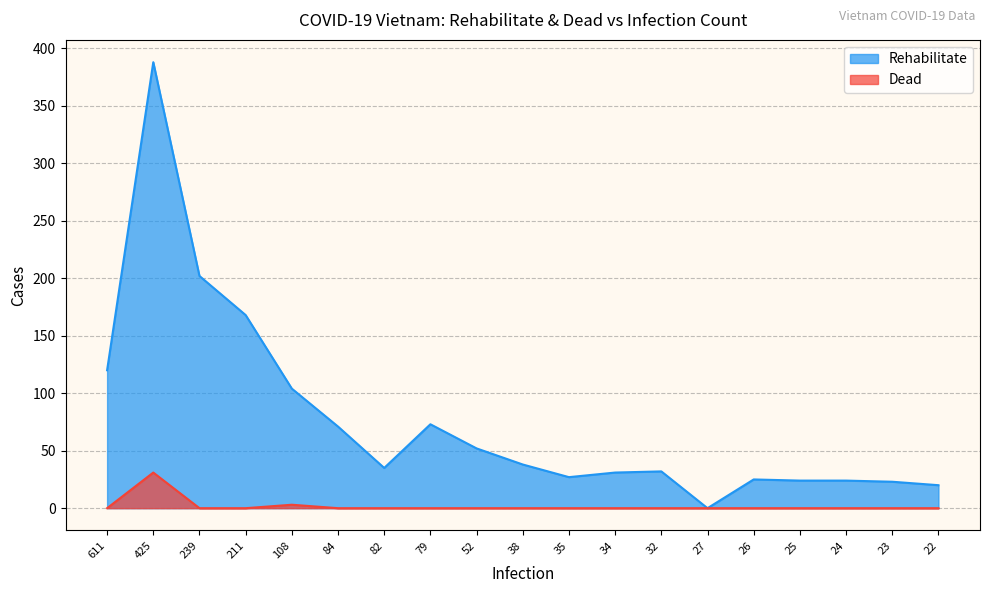

Rank the series at 25 from lowest to highest value.

Dead, Rehabilitate